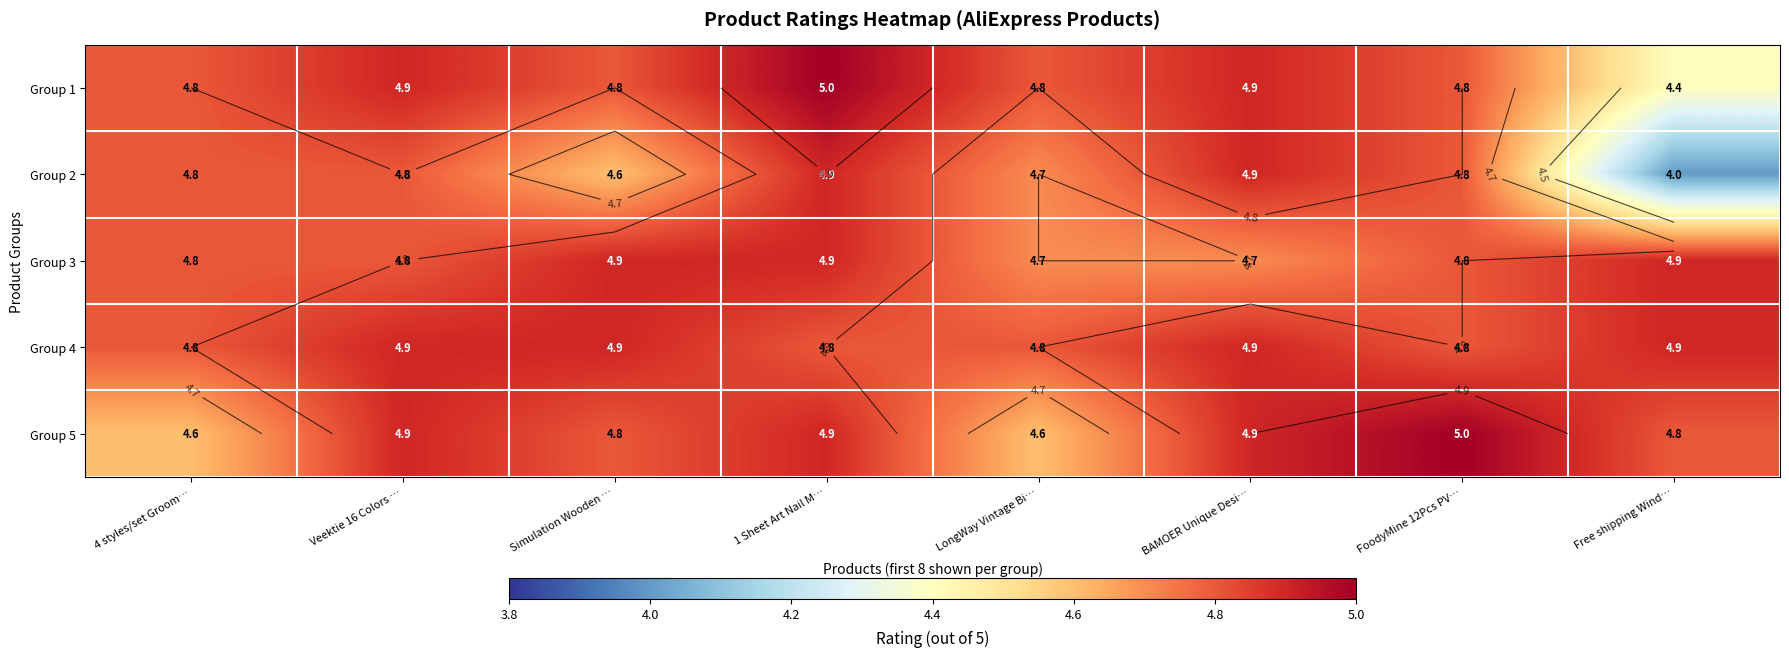

What is the sum of all Group 4 values?

38.8